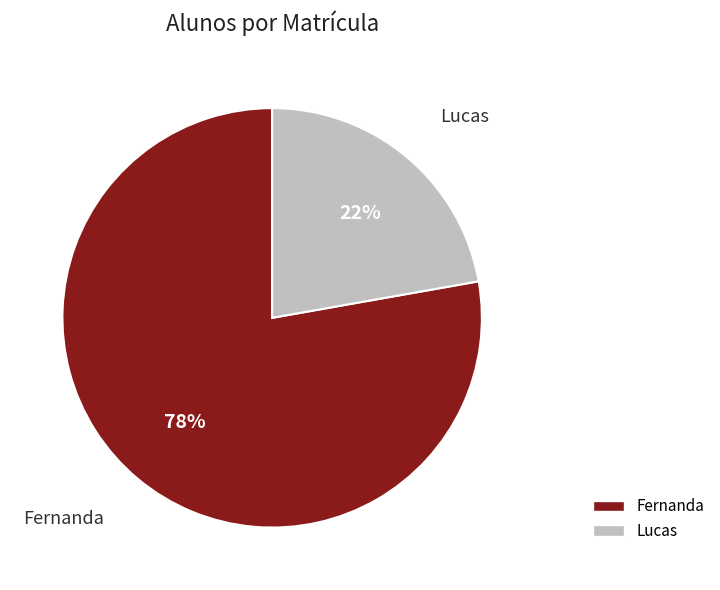

What is the smallest slice in the pie chart?

Lucas